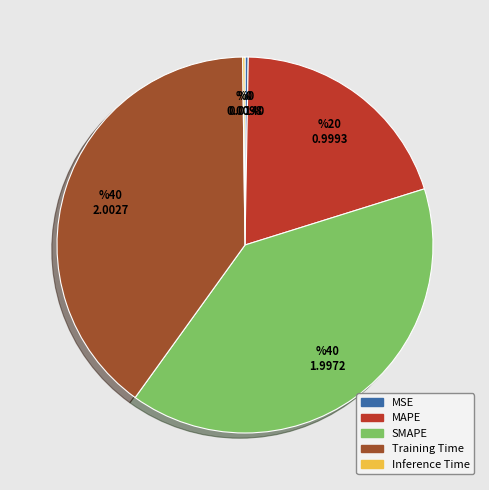

Does any single category account for the majority?

No